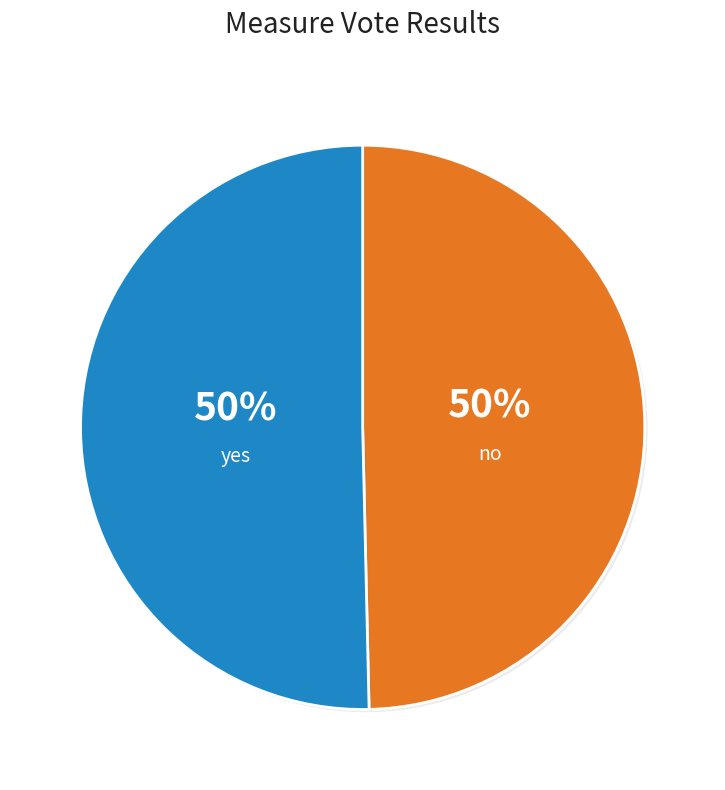

To the nearest percent, what is the average slice percentage?

50%